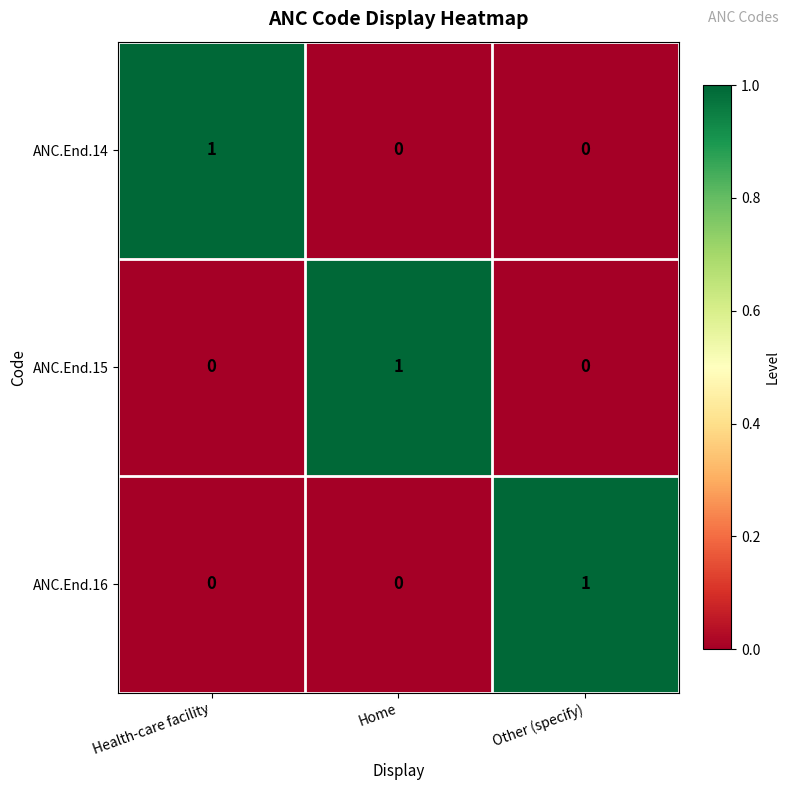

The ANC.End.15 series shows 0 at Health-care facility. True or false?

True